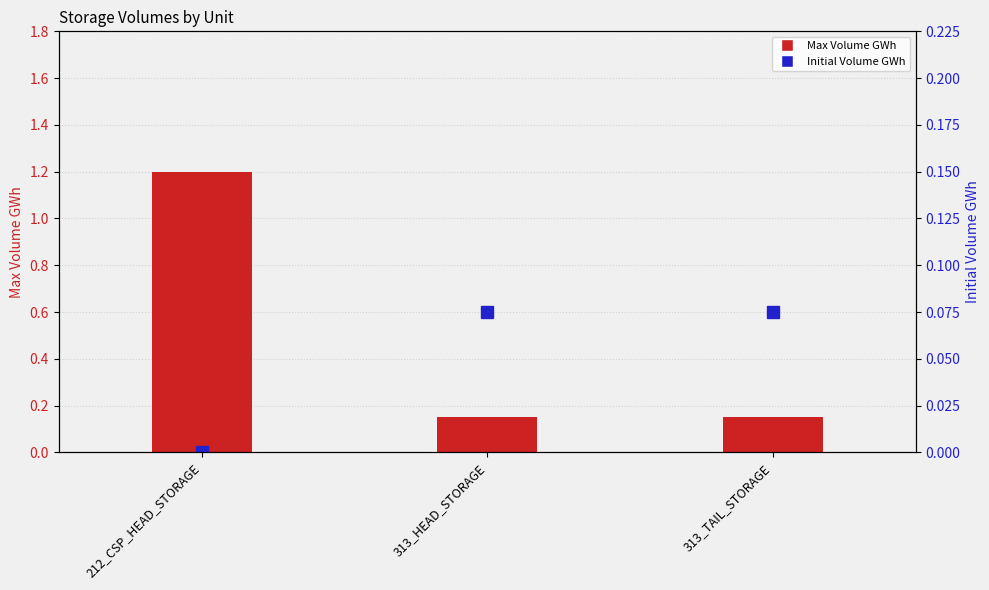

Between 212_CSP_HEAD_STORAGE and 313_TAIL_STORAGE, which is larger?

212_CSP_HEAD_STORAGE